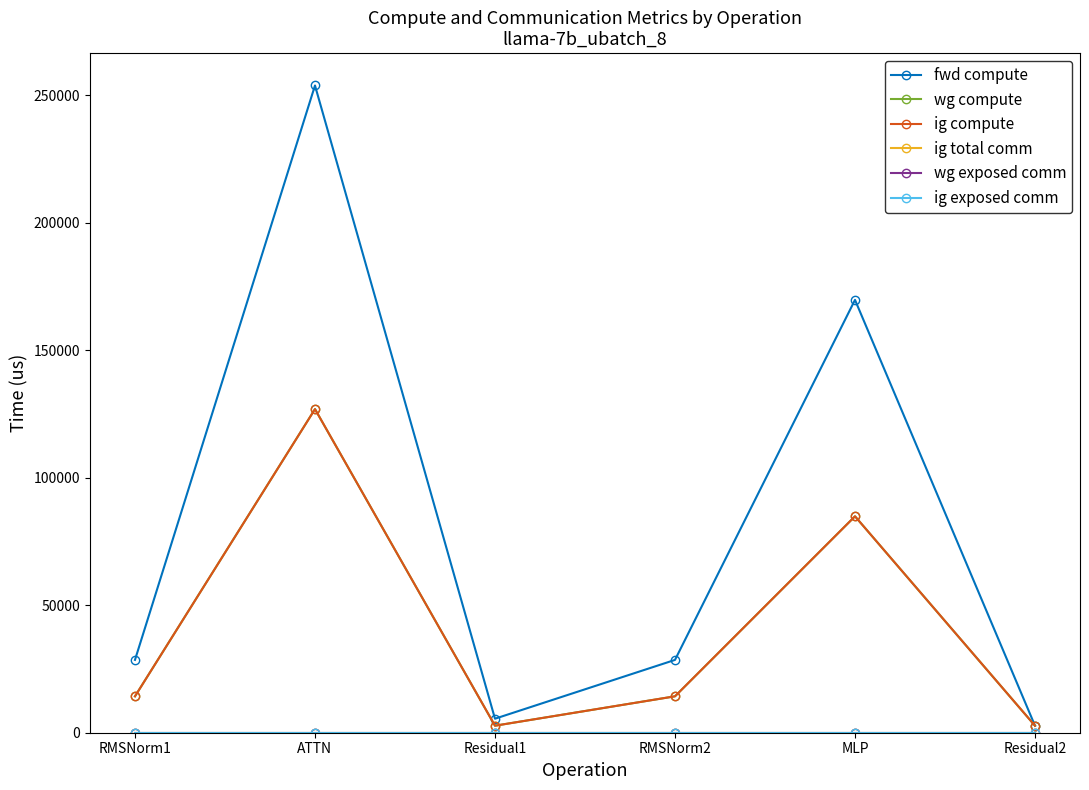

Which label corresponds to the smallest value in the chart?

RMSNorm1